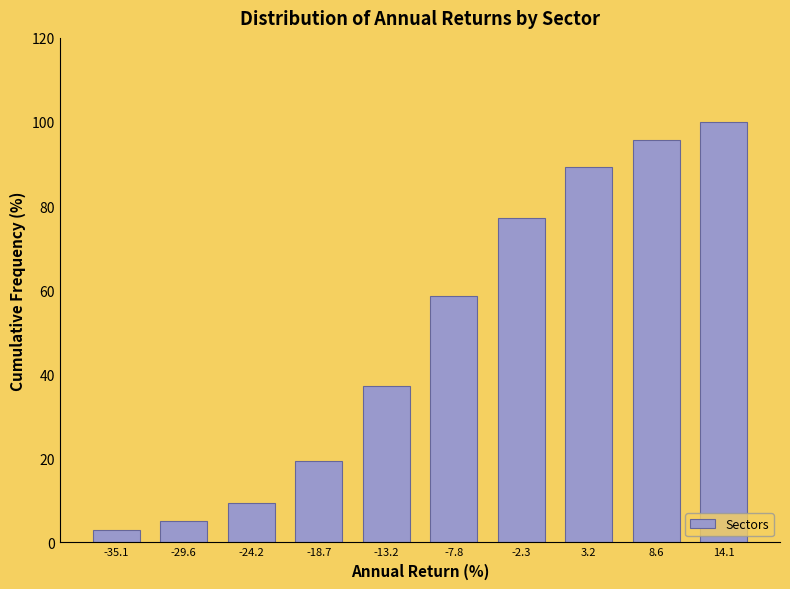

Reading left to right, transcribe all the data shown in this chart.

-35.1=2.9	-29.6=5.0	-24.2=9.3	-18.7=19.3	-13.2=37.1	-7.8=58.6	-2.3=77.1	3.2=89.3	8.6=95.7	14.1=100.0